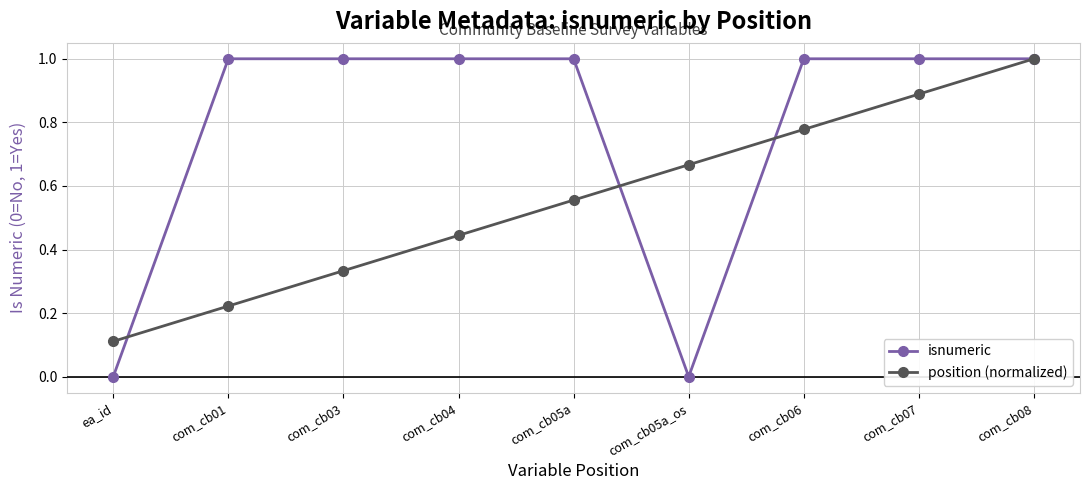

Which category has the lowest value in the position (normalized) series?

ea_id